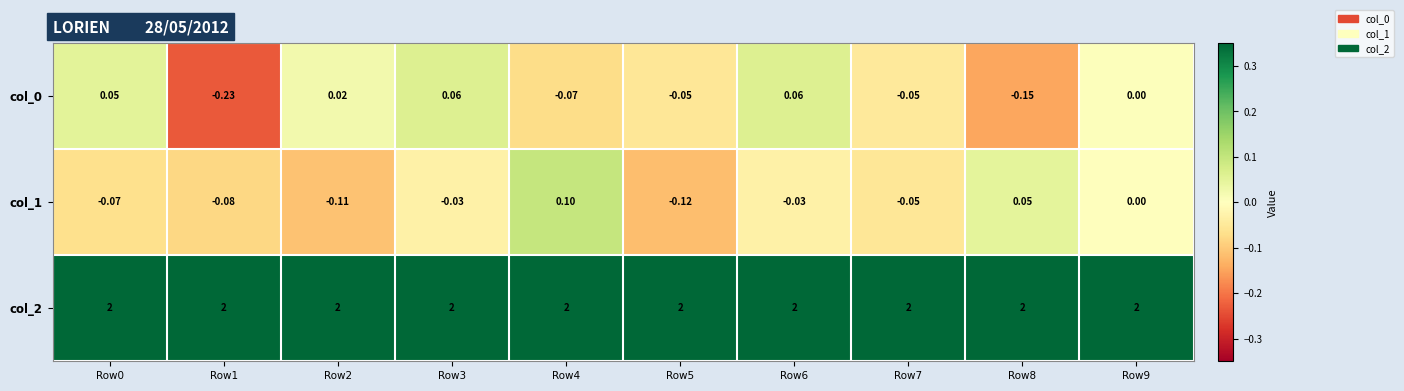

Is the value of col_1 at Row5 greater than the value of col_0 at Row9?

No